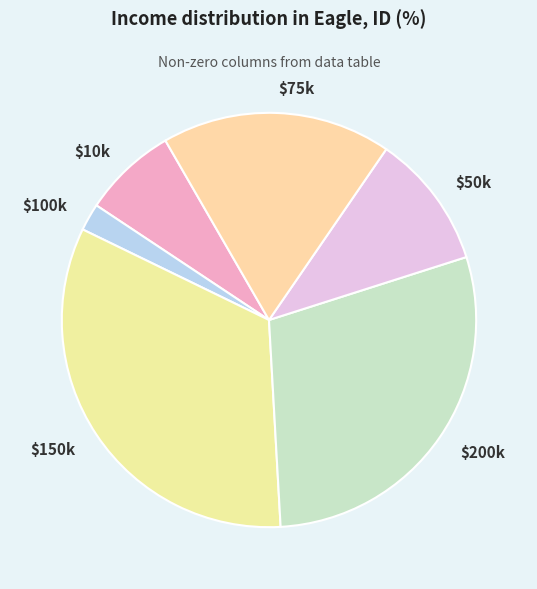

True or false: $150k accounts for 44% of the total.

False